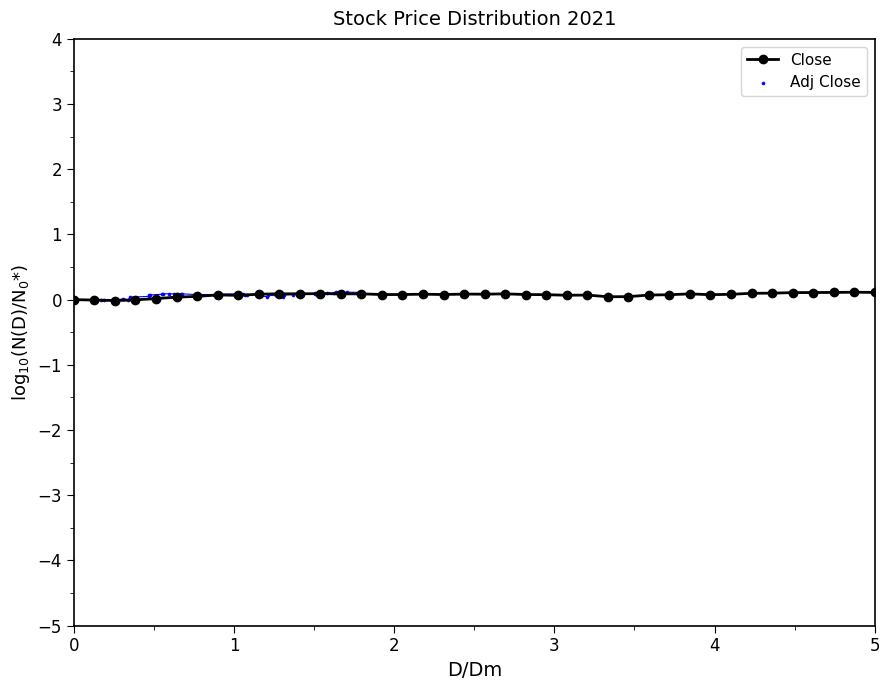

What are all the series names shown in the legend?

Close, Adj Close